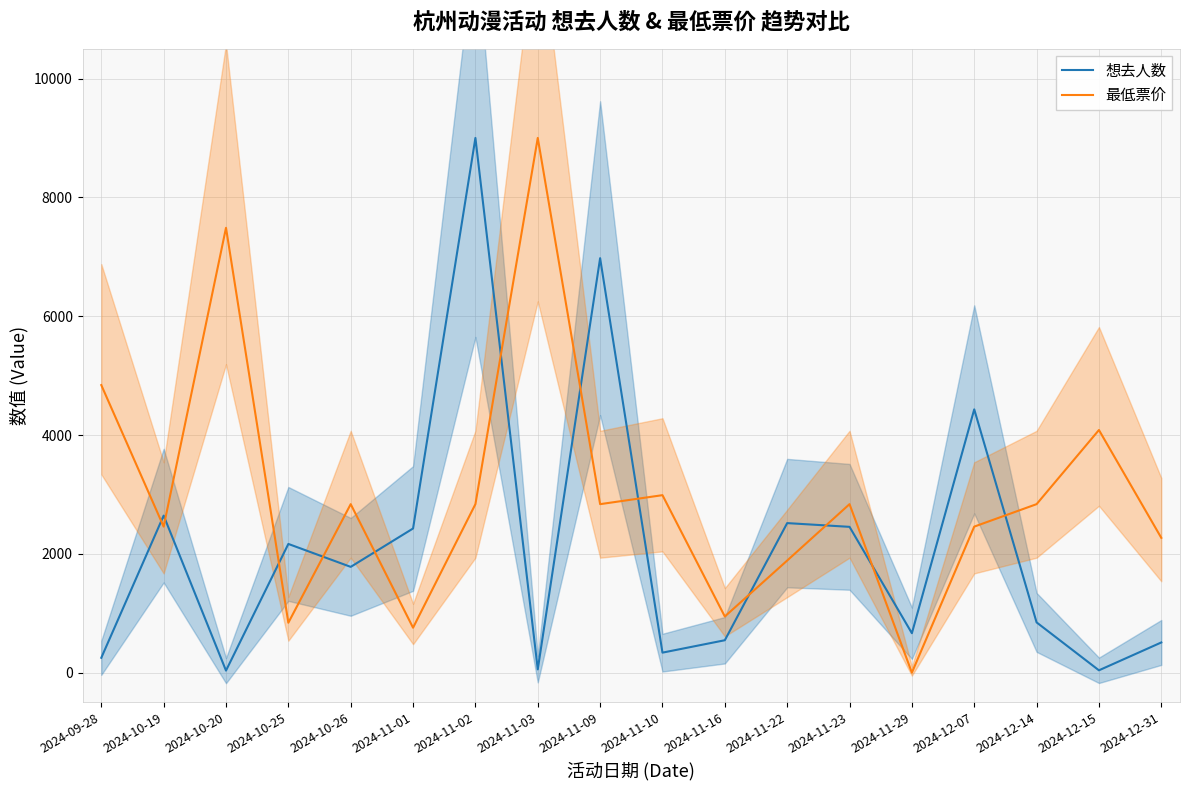

What are all the series names shown in the legend?

想去人数, 最低票价